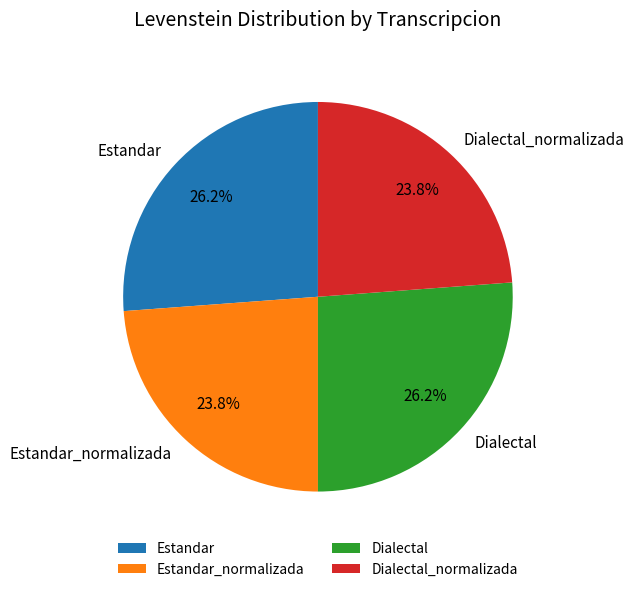

Between Dialectal and Estandar_normalizada, which is larger?

Dialectal